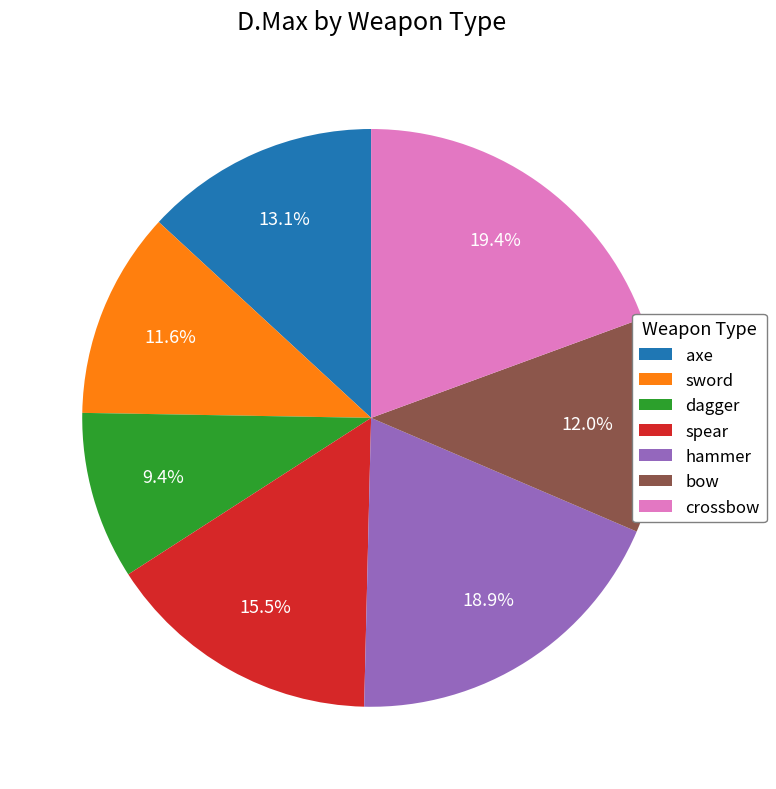

Combined, do spear and hammer account for over 50%?

No